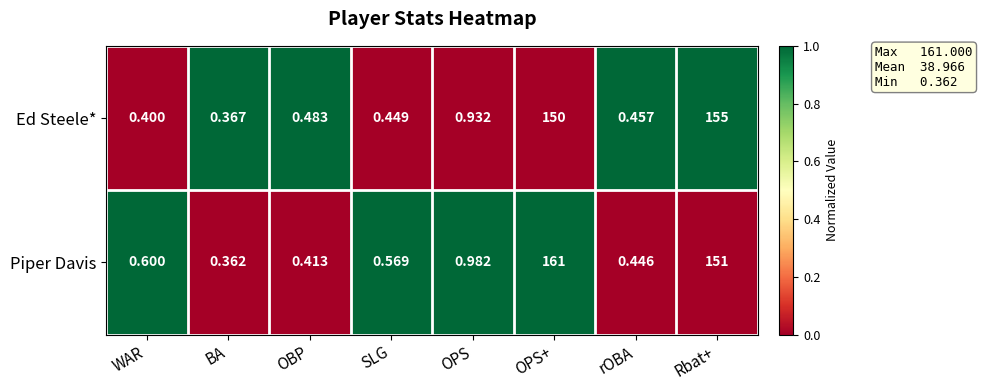

Which series has the largest range (max minus min)?

Piper Davis